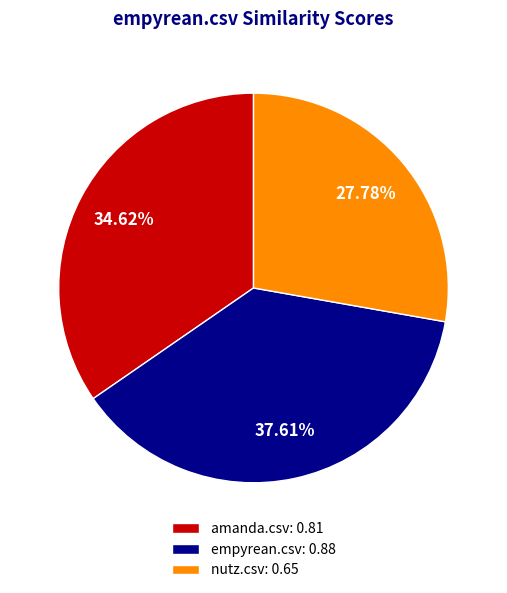

Count the number of slices in the pie.

3